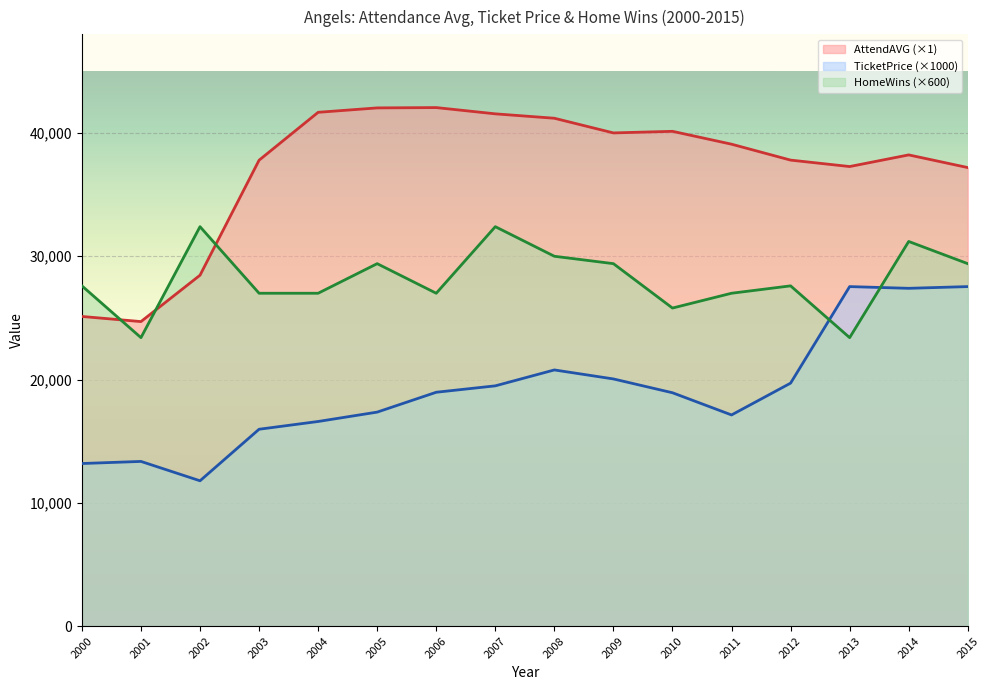

The value of TicketPrice at 2015 is 44613. True or false?

False